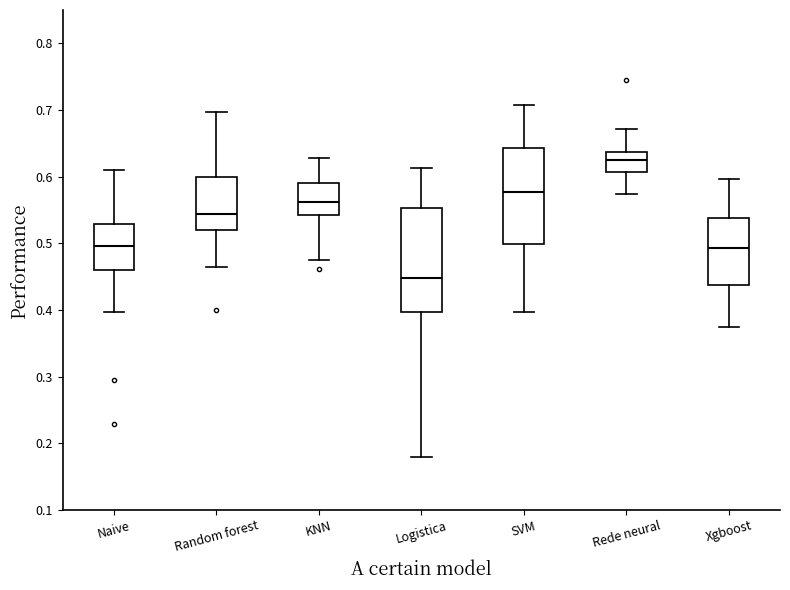

Which box is the tallest, from its lower edge to its upper edge?

Logistica